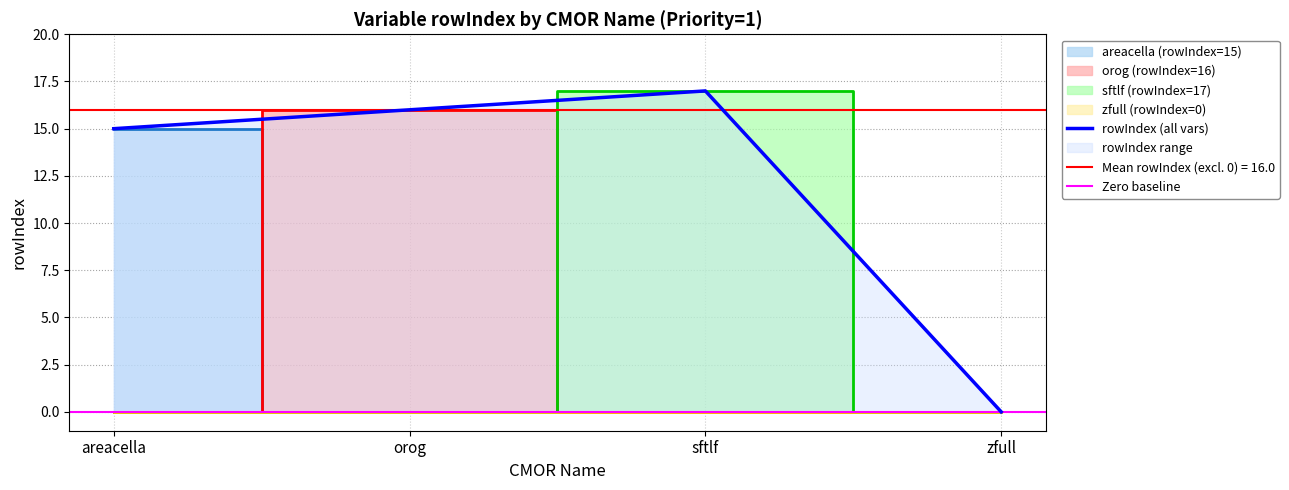

True or false: areacella (rowIndex=15) and sftlf (rowIndex=17) cross at least once.

False